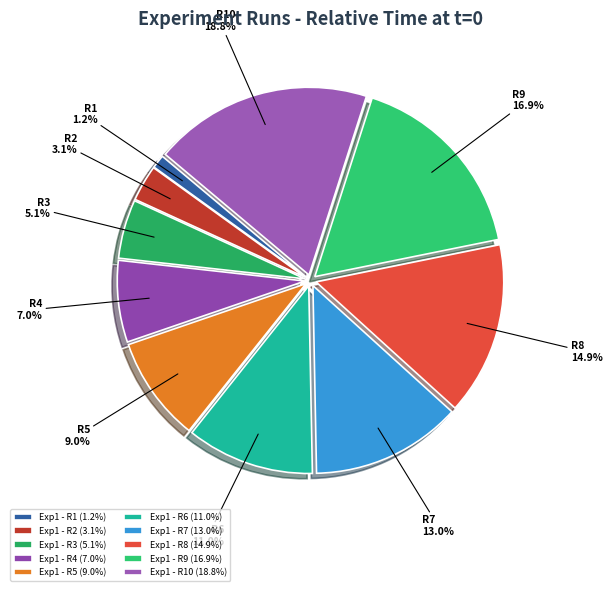

To the nearest percent, what is the average slice percentage?

10%